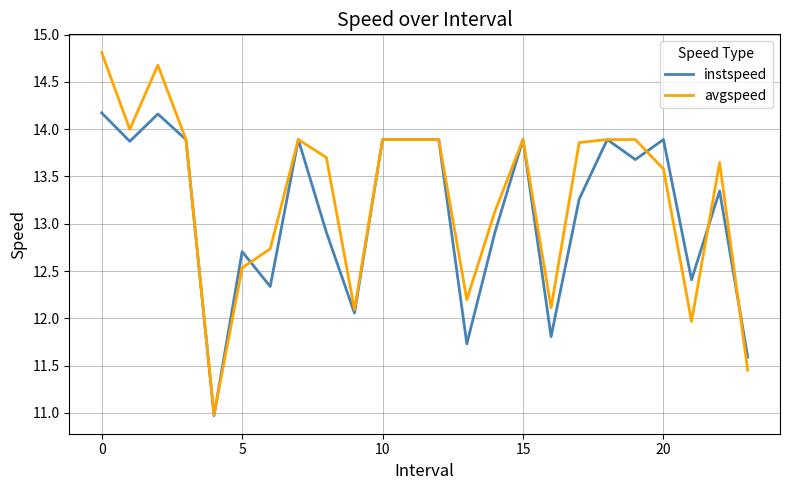

What is the sum of all avgspeed values?

318.6